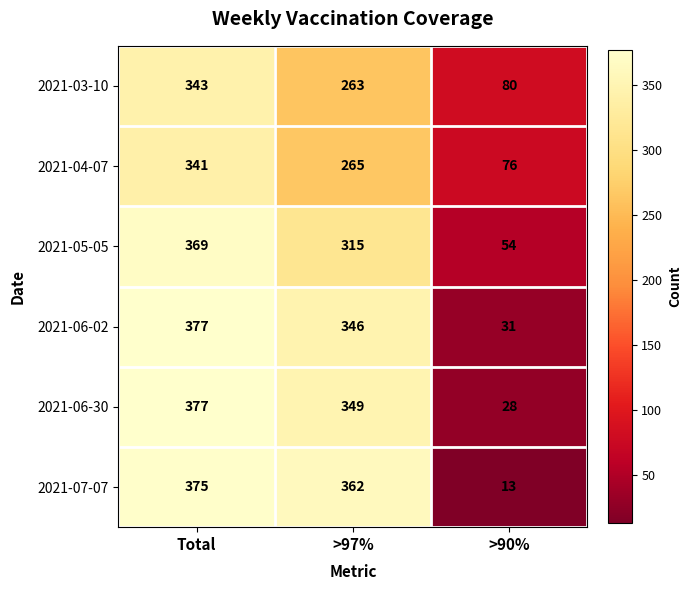

Read the 2021-04-07 value at Total.

341